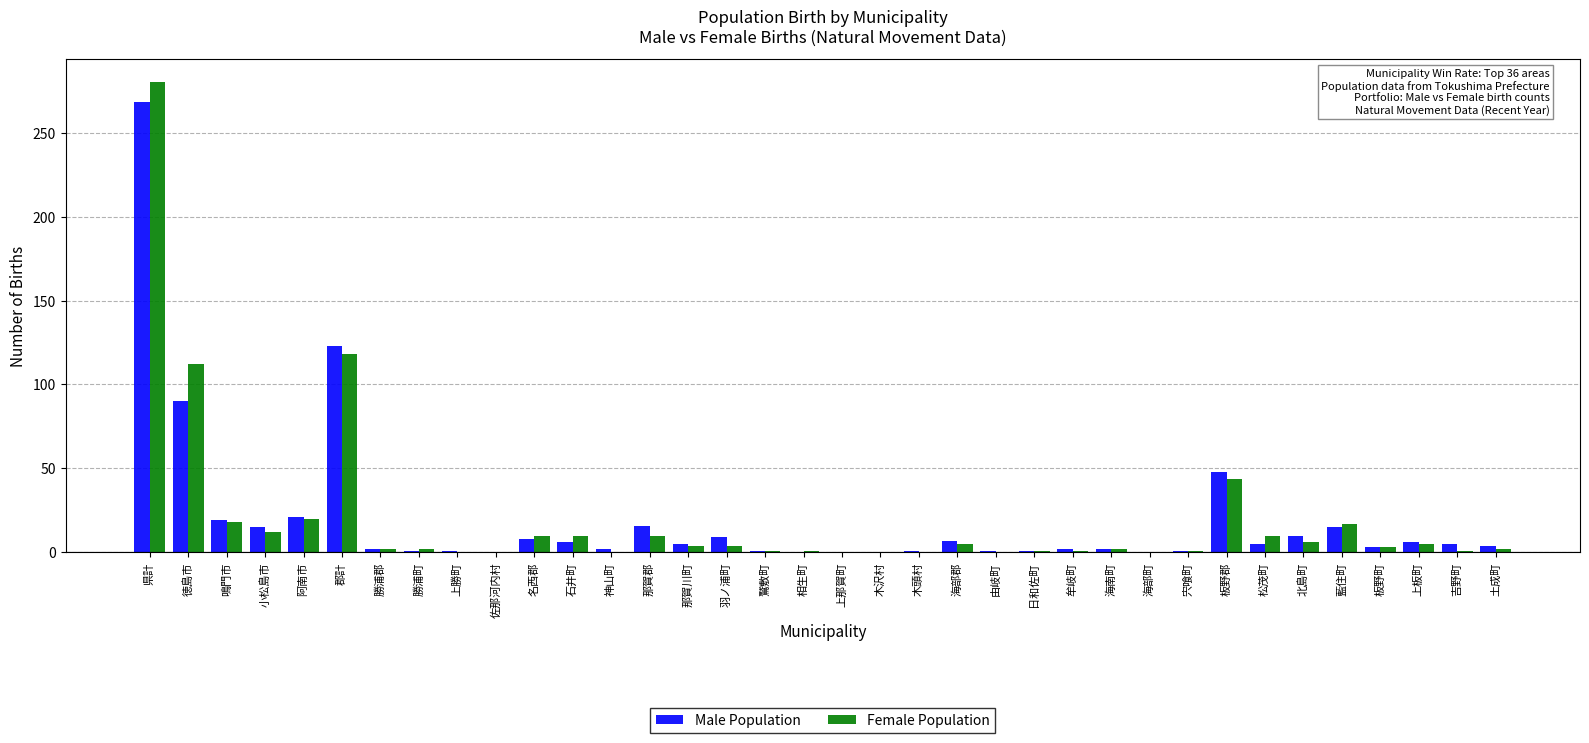

True or false: Female Population has a value of 10 at 那賀郡.

True